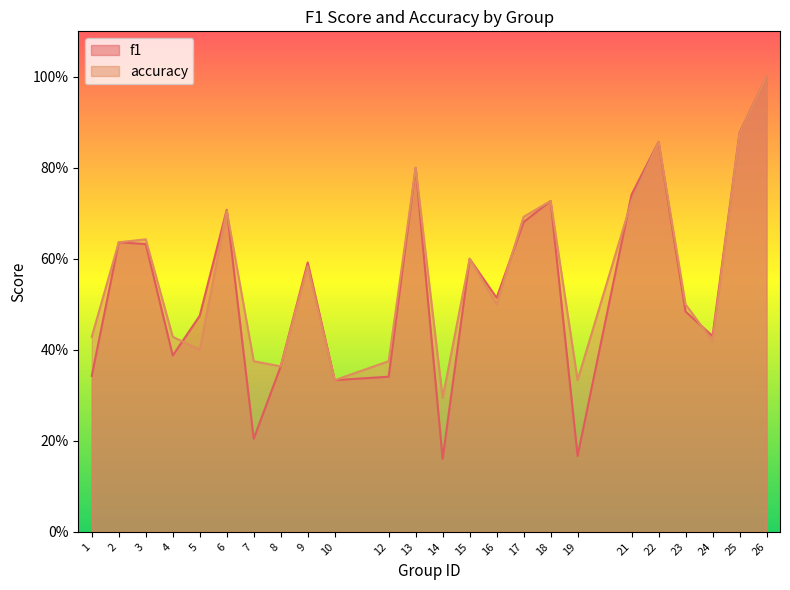

Which category has the lowest value in the f1 series?

14